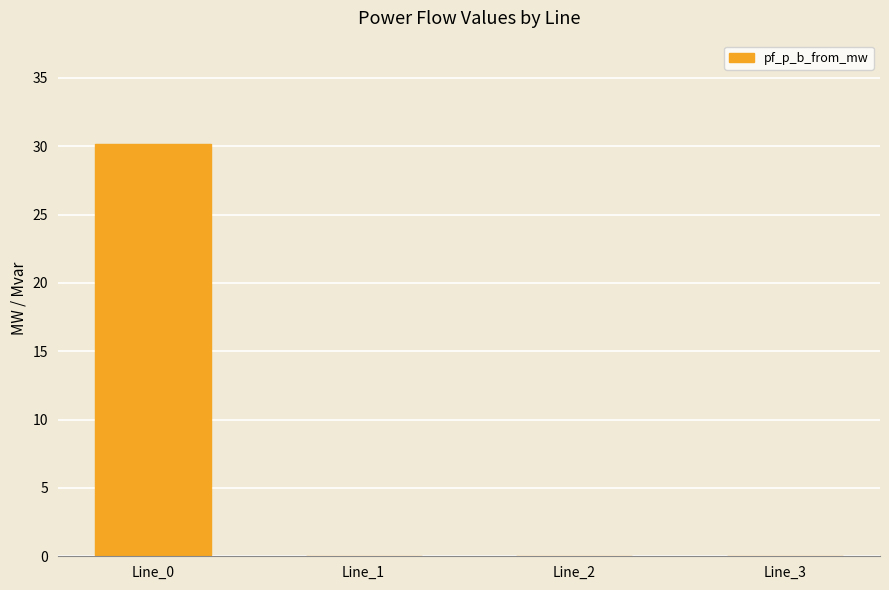

What is the average value?

7.5